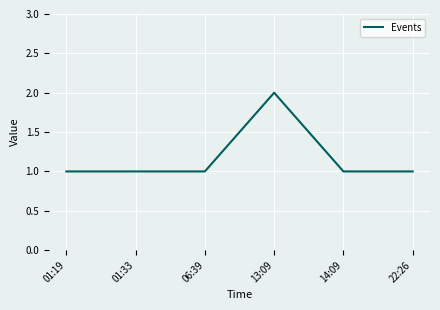

The value at 13:09 is 1. True or false?

False